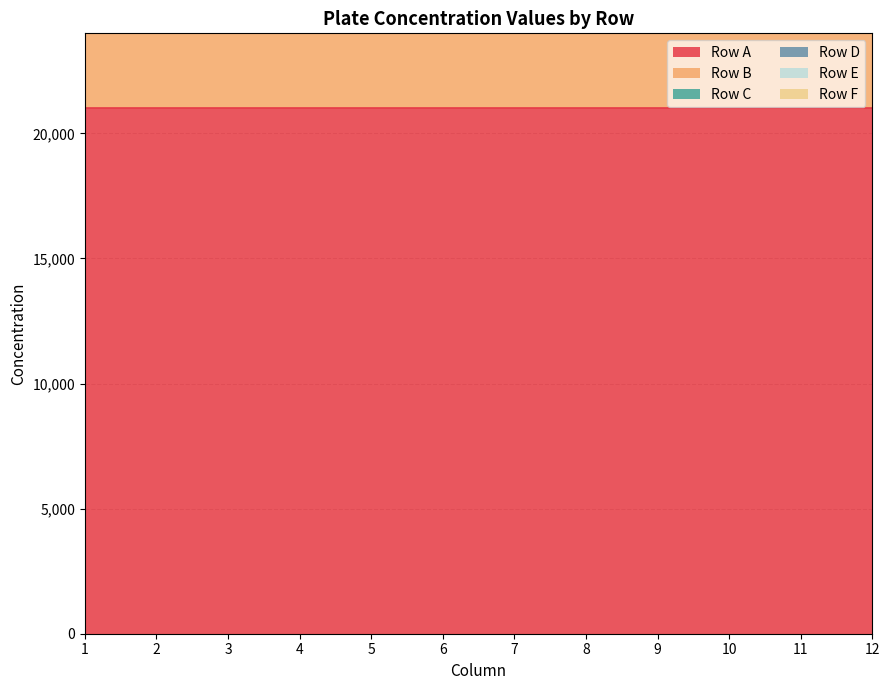

At which label is Row A closest to 21000?

1